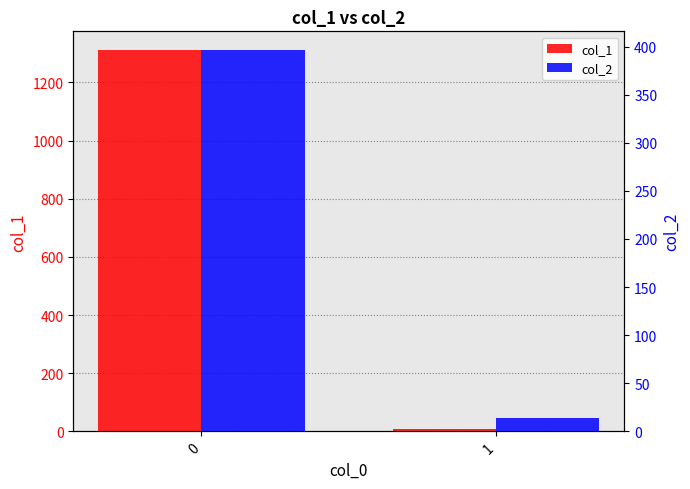

How many data points in col_1 are less than 1310?

1